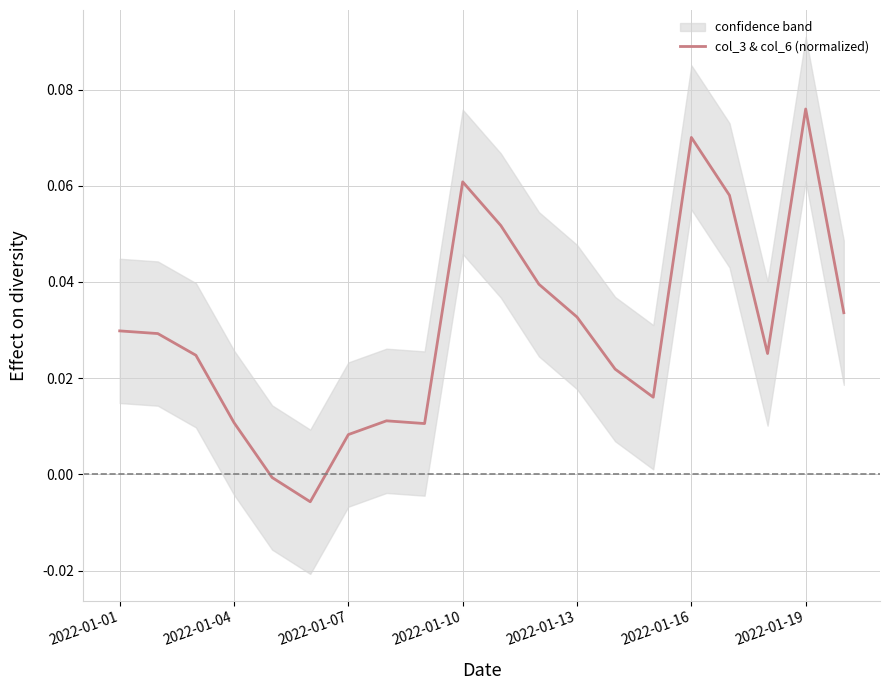

Where does the data first go above 0?

2022-01-01